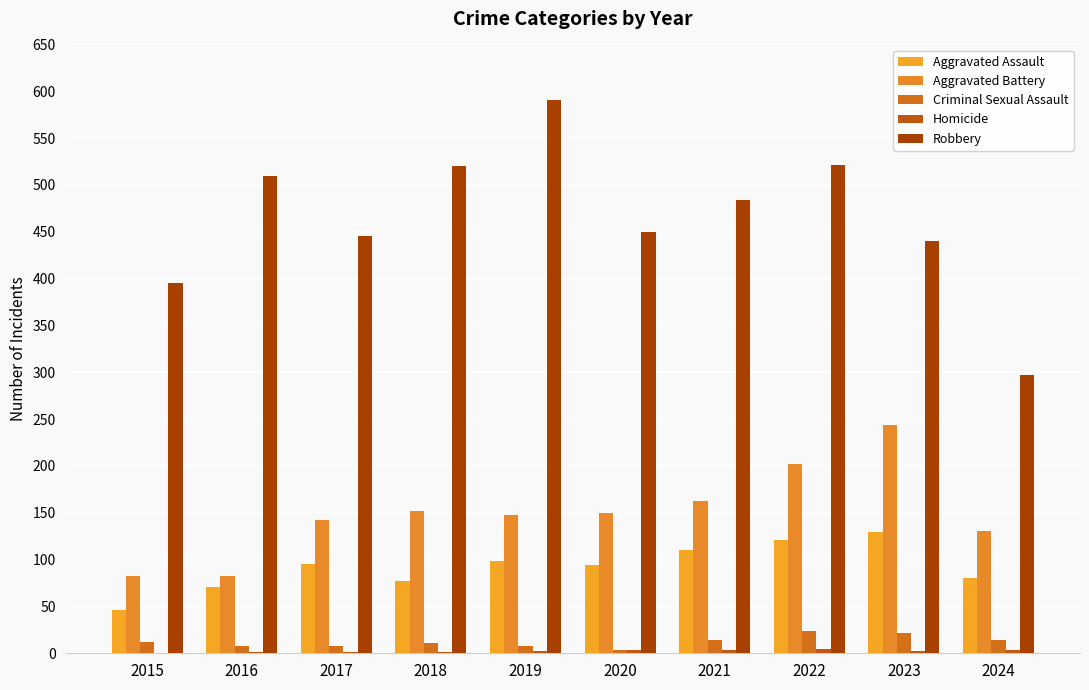

At how many categories does at least one series exceed 380?

9